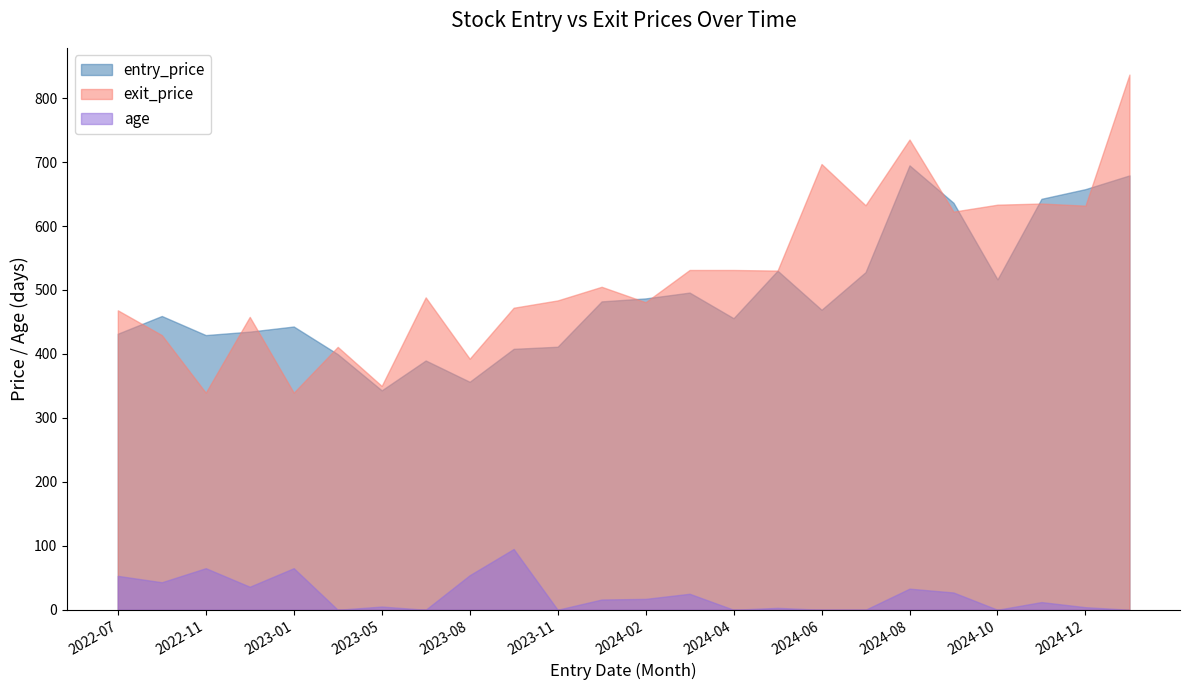

Is it true that age equals 12.0 at 2024-11?

True